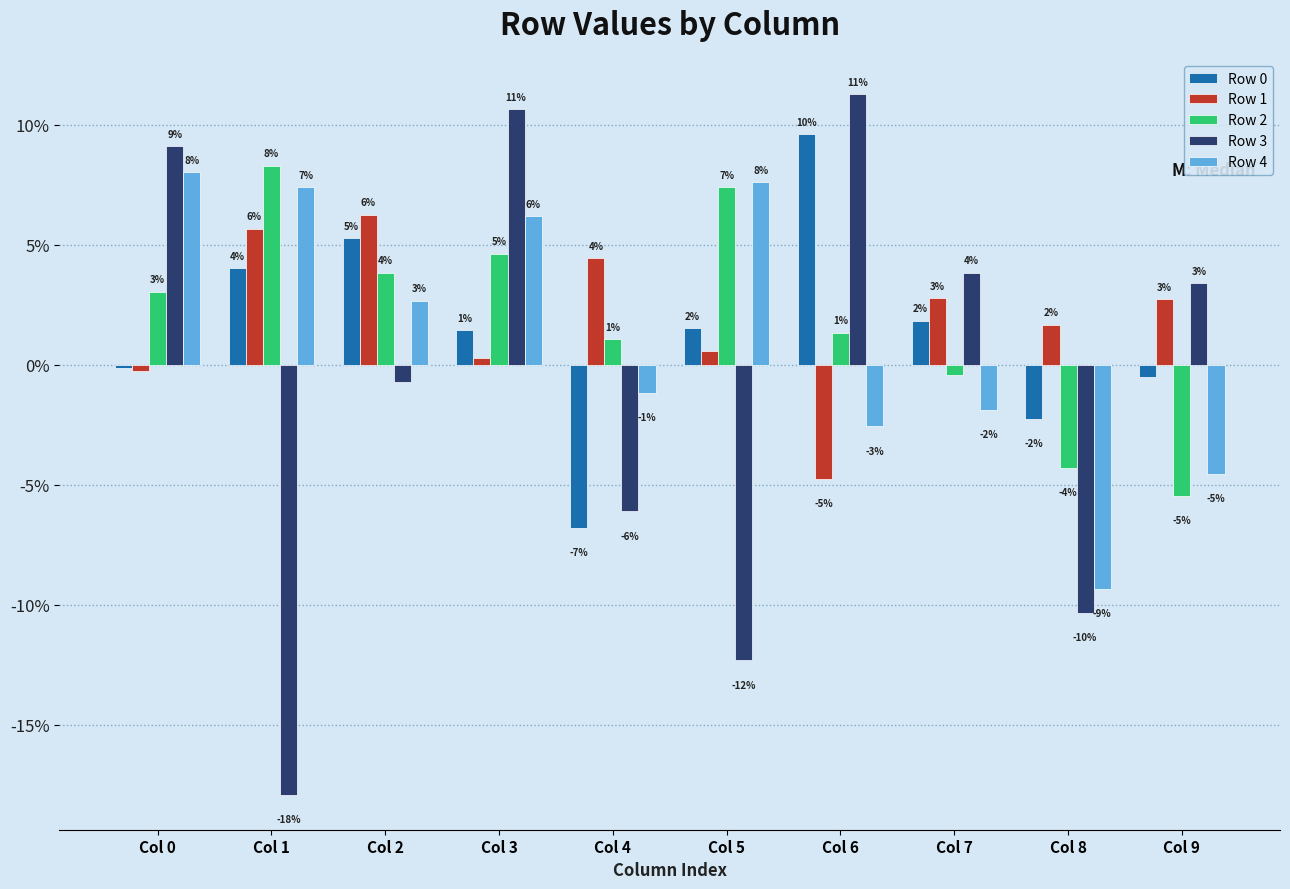

Are the bars horizontal?

No